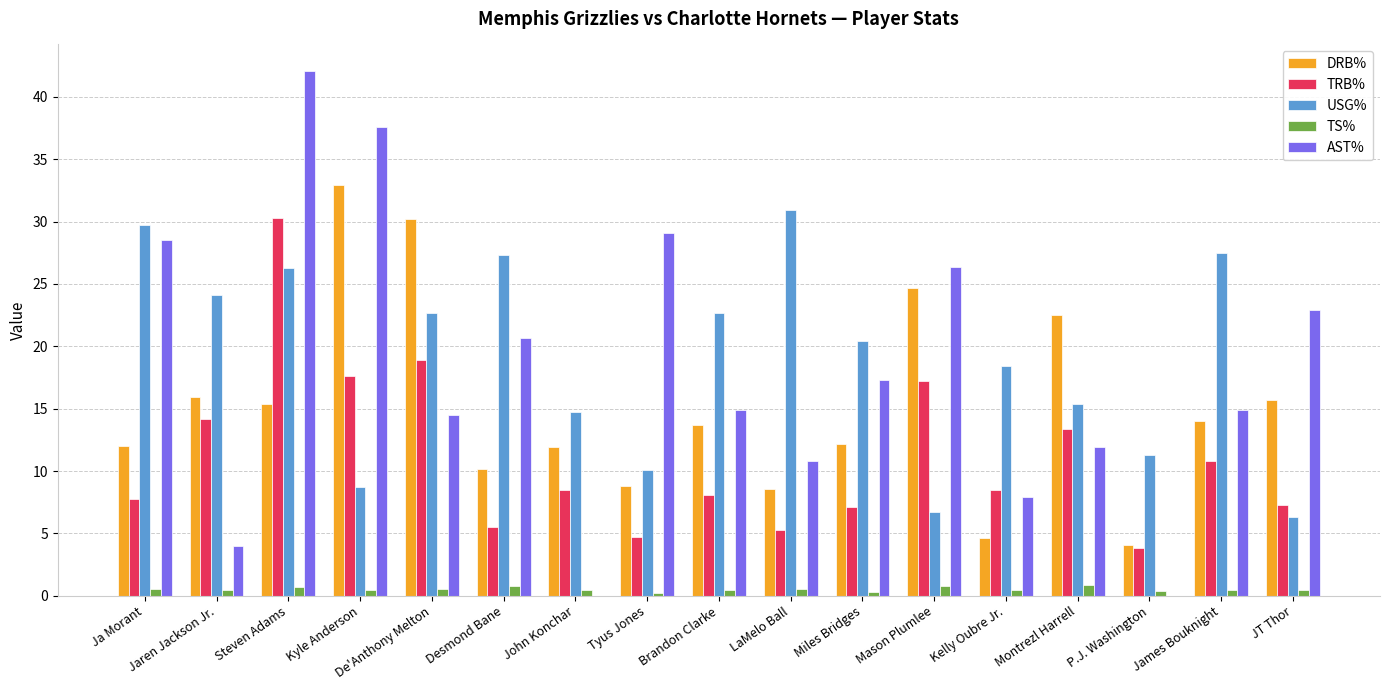

Count the number of categories in the chart.

17